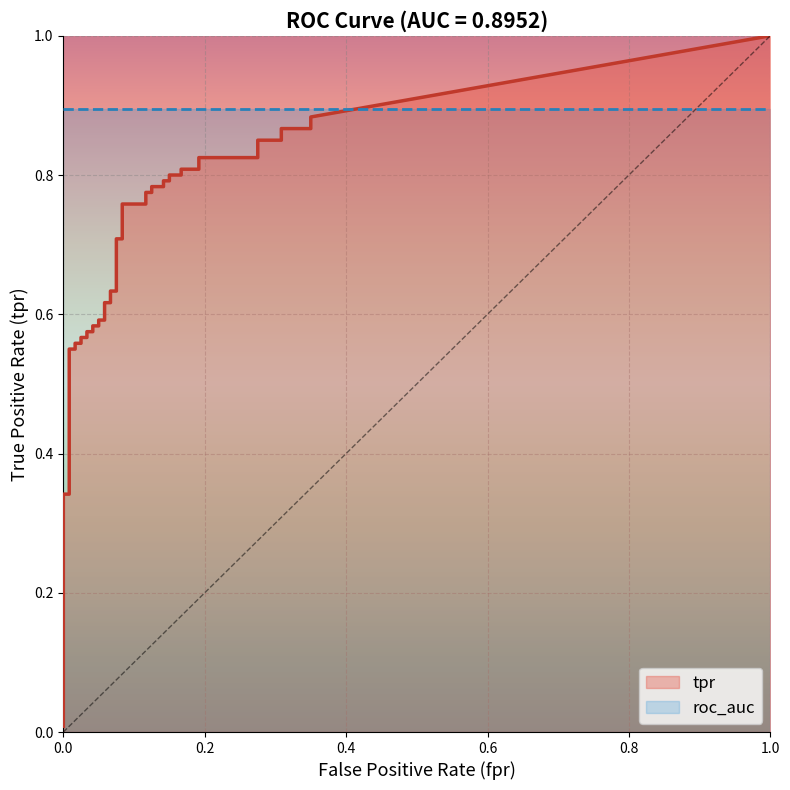

True or false: roc_auc and tpr cross at least once.

False